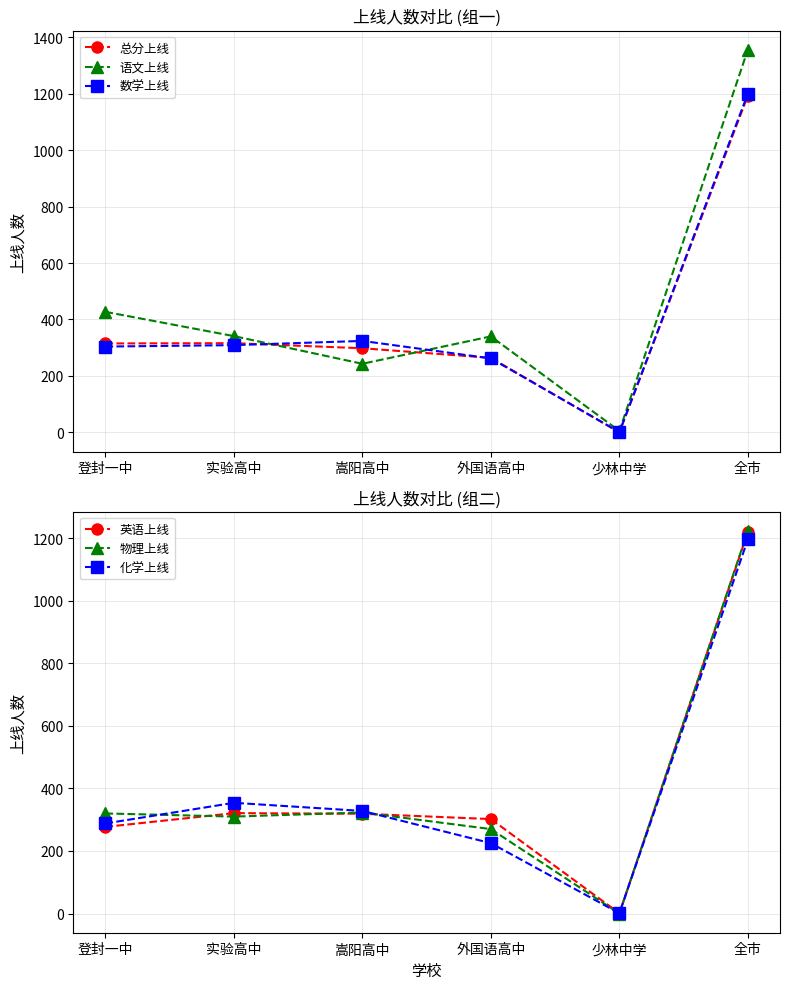

What are all the series names shown in the legend?

总分上线, 语文上线, 数学上线, 英语上线, 物理上线, 化学上线